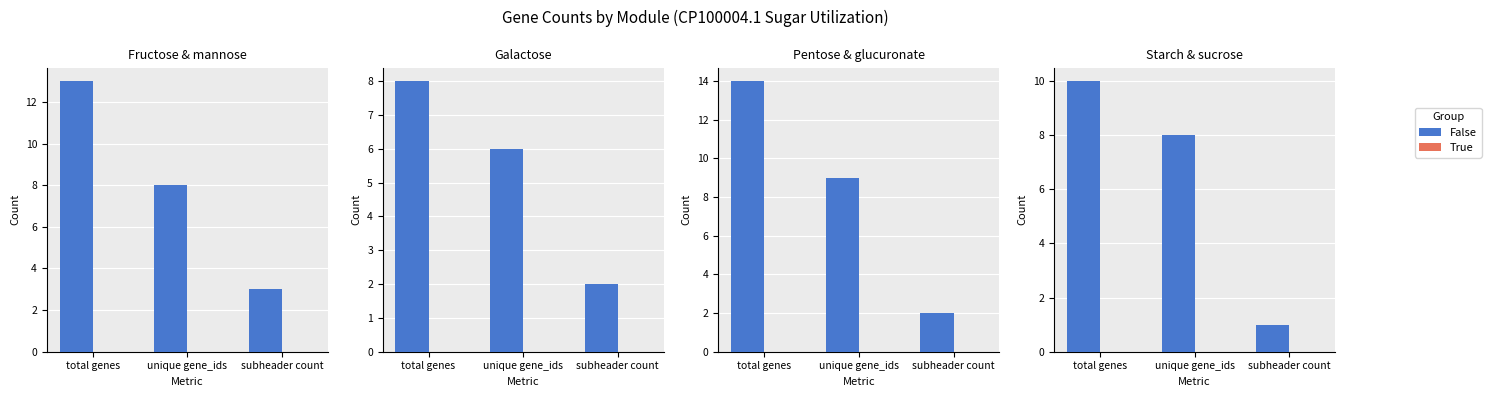

What is the spread (max minus min) of values at subheader count?

1